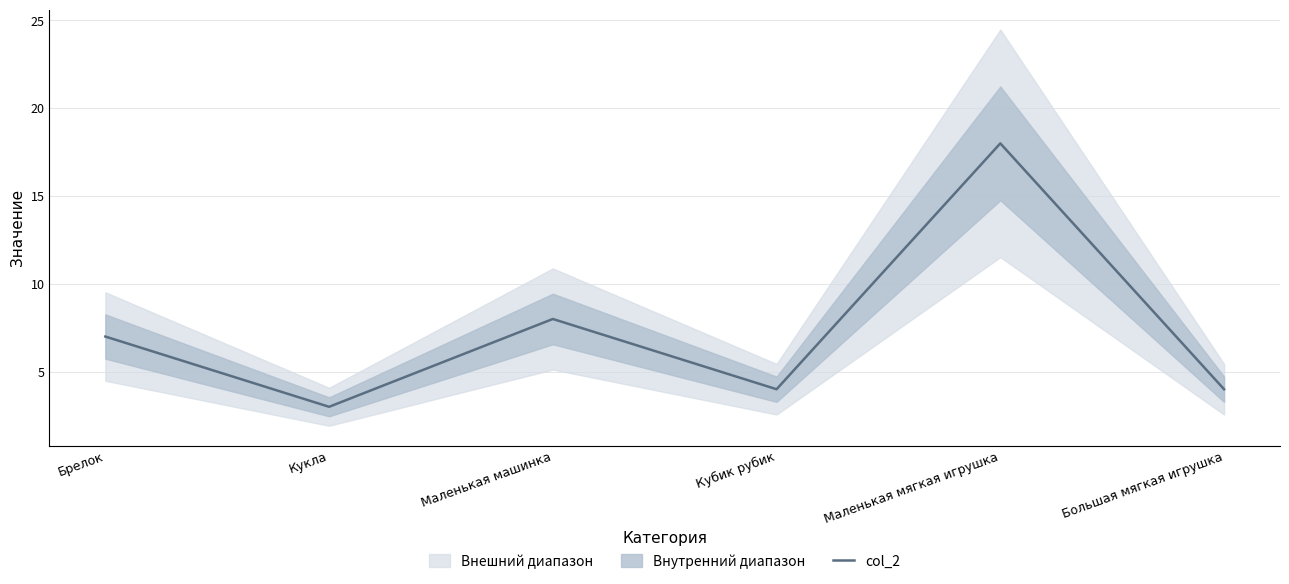

Is it true that the value at Кукла is 3?

True